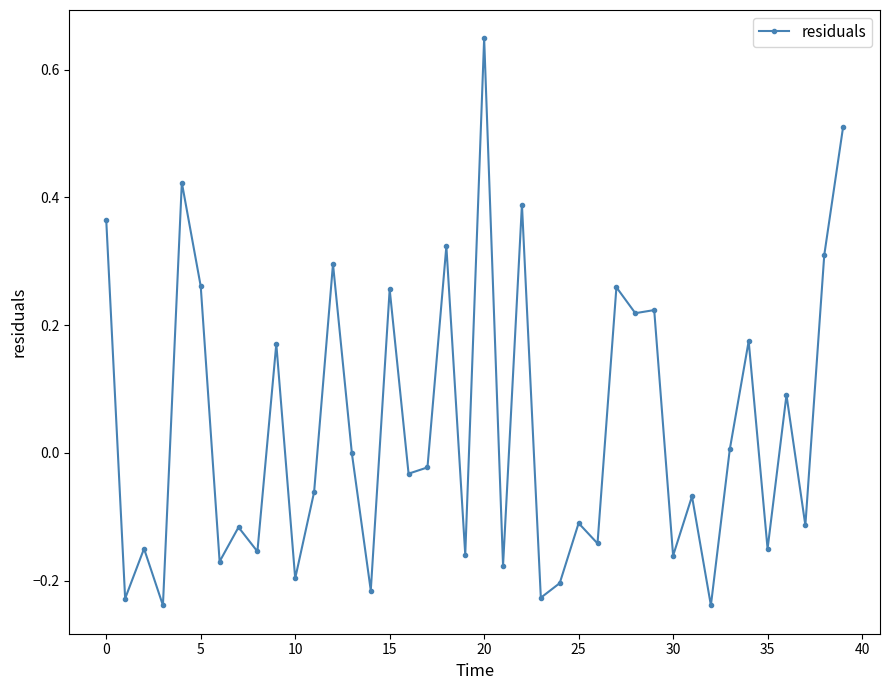

What is the sum of all values?

1.6